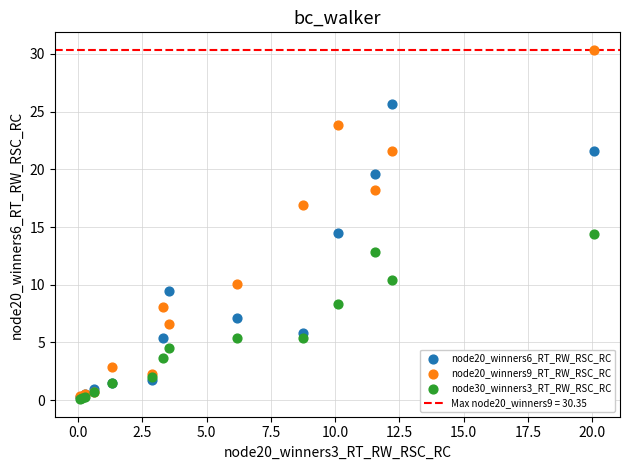

Which series contains the highest Y value?

node20_winners9_RT_RW_RSC_RC